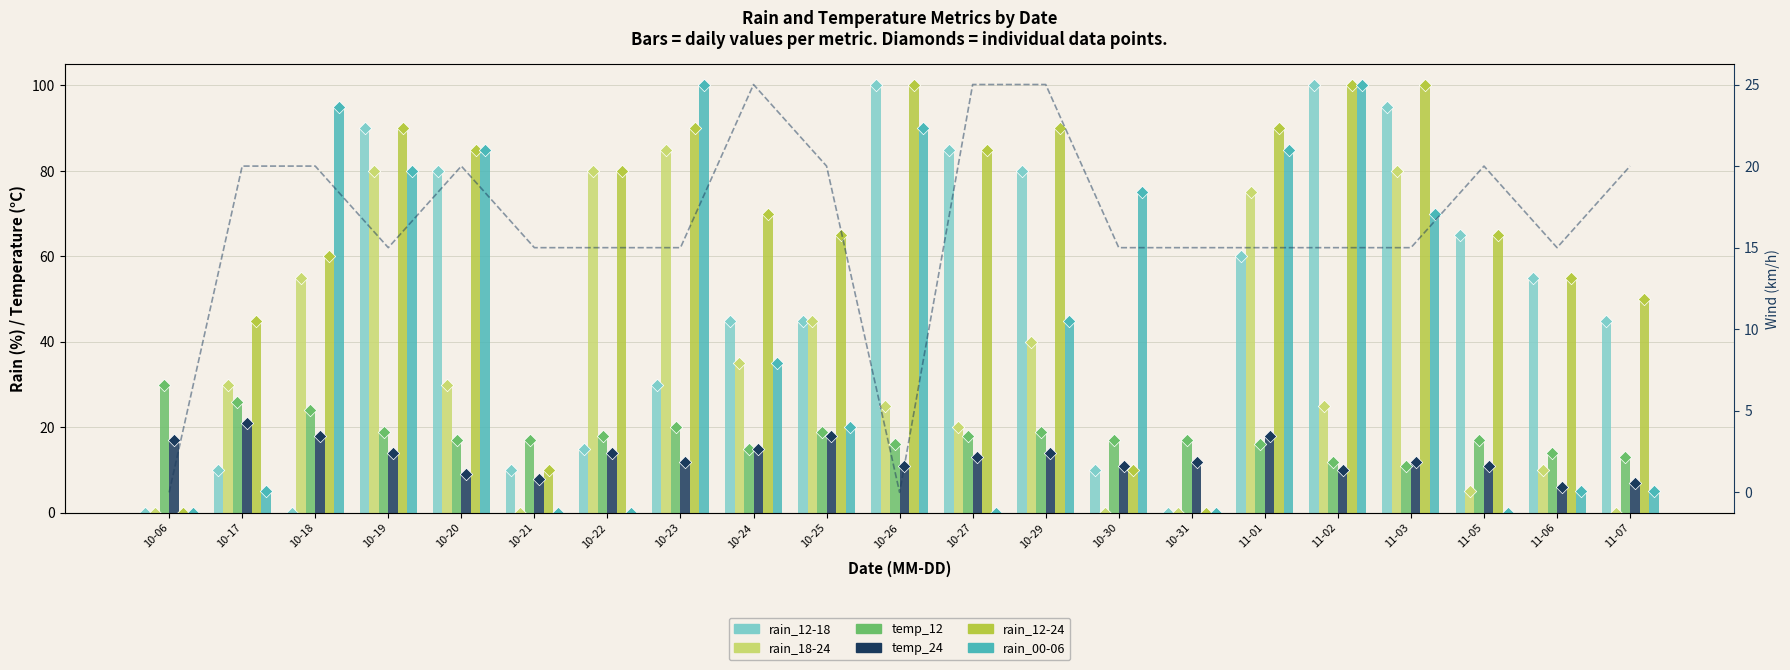

Is the value of rain_00-06 at 10-24 greater than the value of temp_12 at 11-07?

Yes